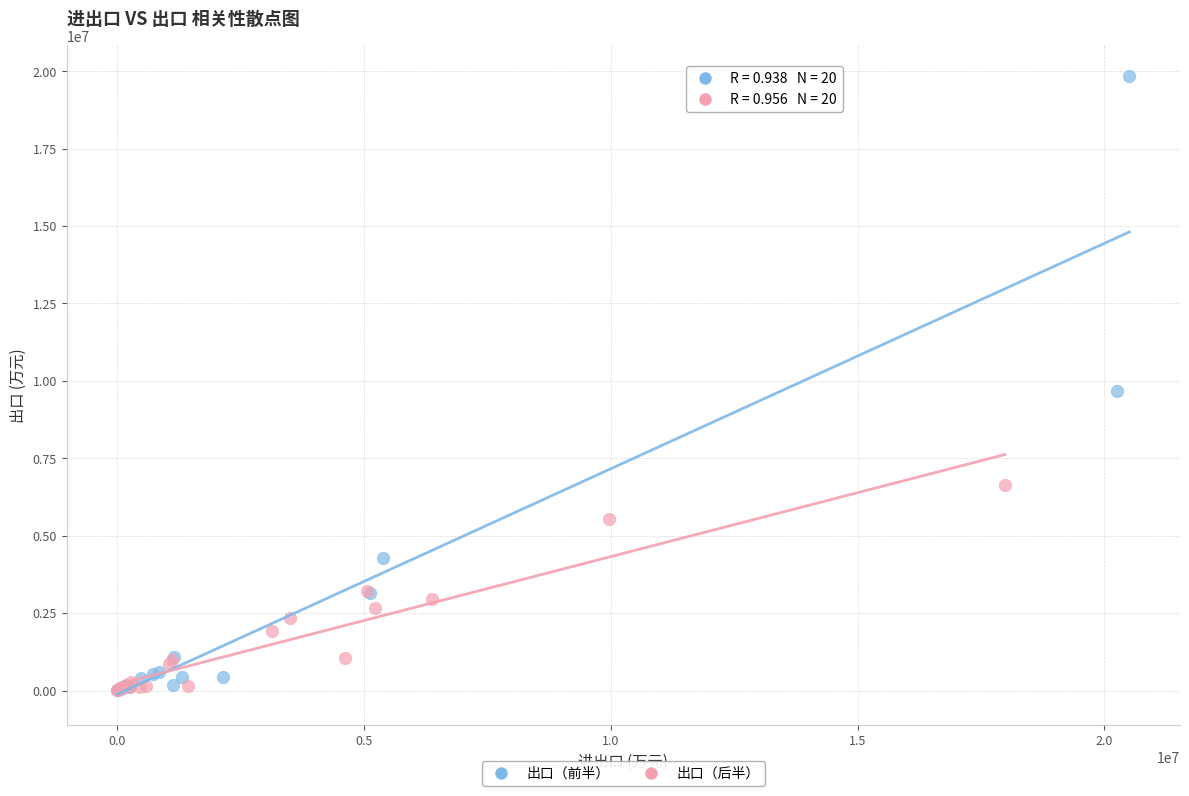

Which series has the largest Y range (max minus min)?

出口（前半）